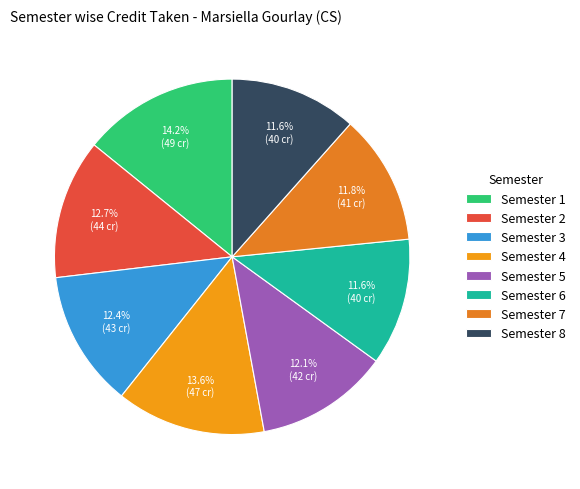

Rank the categories by value from lowest to highest.

Semester 6, Semester 8, Semester 7, Semester 5, Semester 3, Semester 2, Semester 4, Semester 1